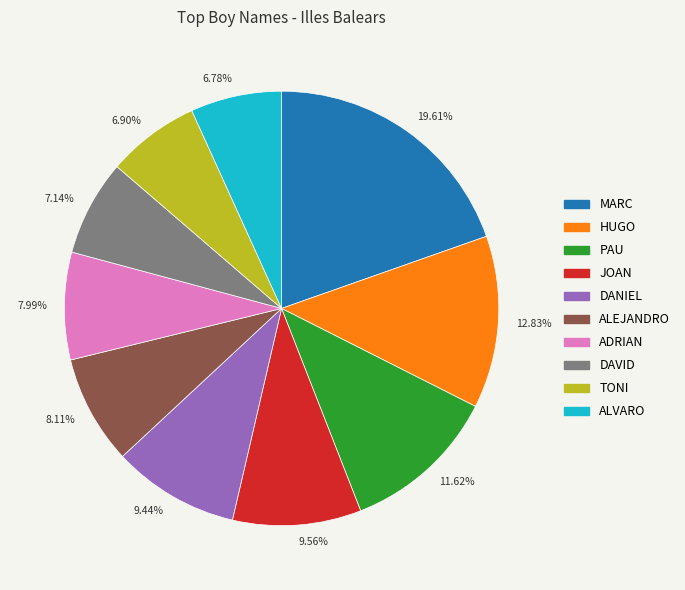

Which has a higher value, 9.44% or 12.83%?

12.83%